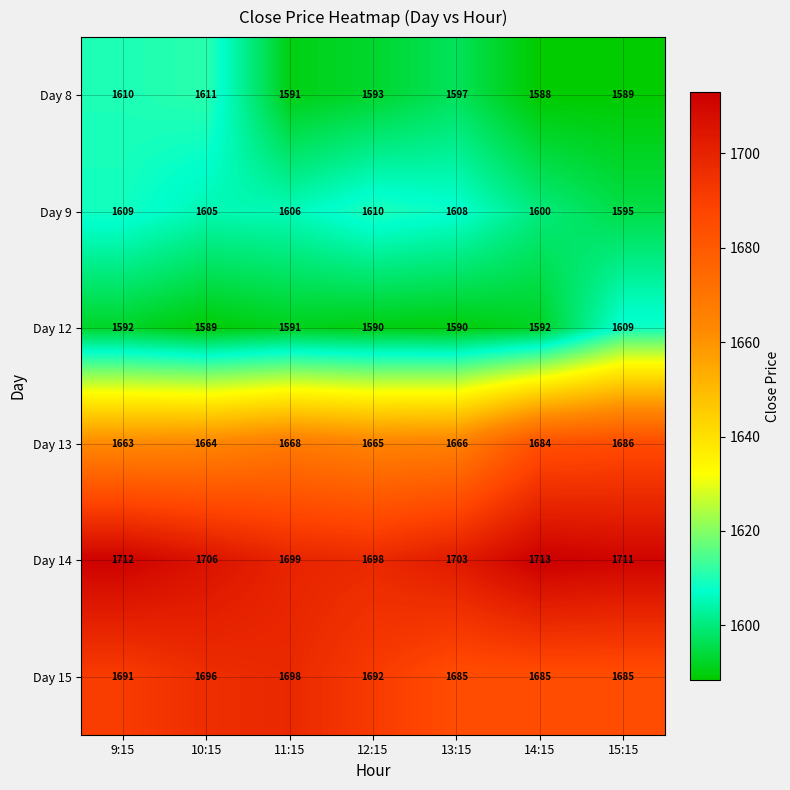

Between 9:15 and 10:15, which series saw the biggest shift?

Day 14